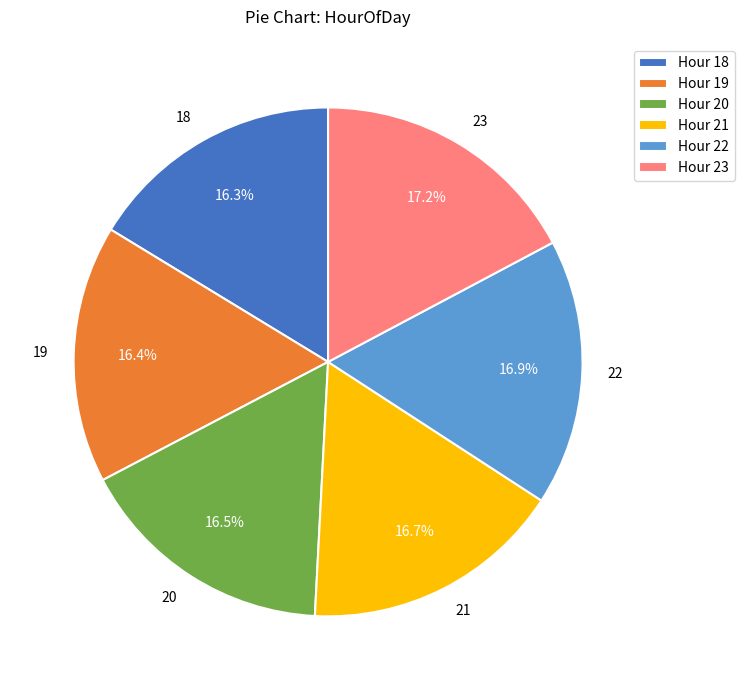

Combined, what portion of the pie is 20 and 22?

33.4%